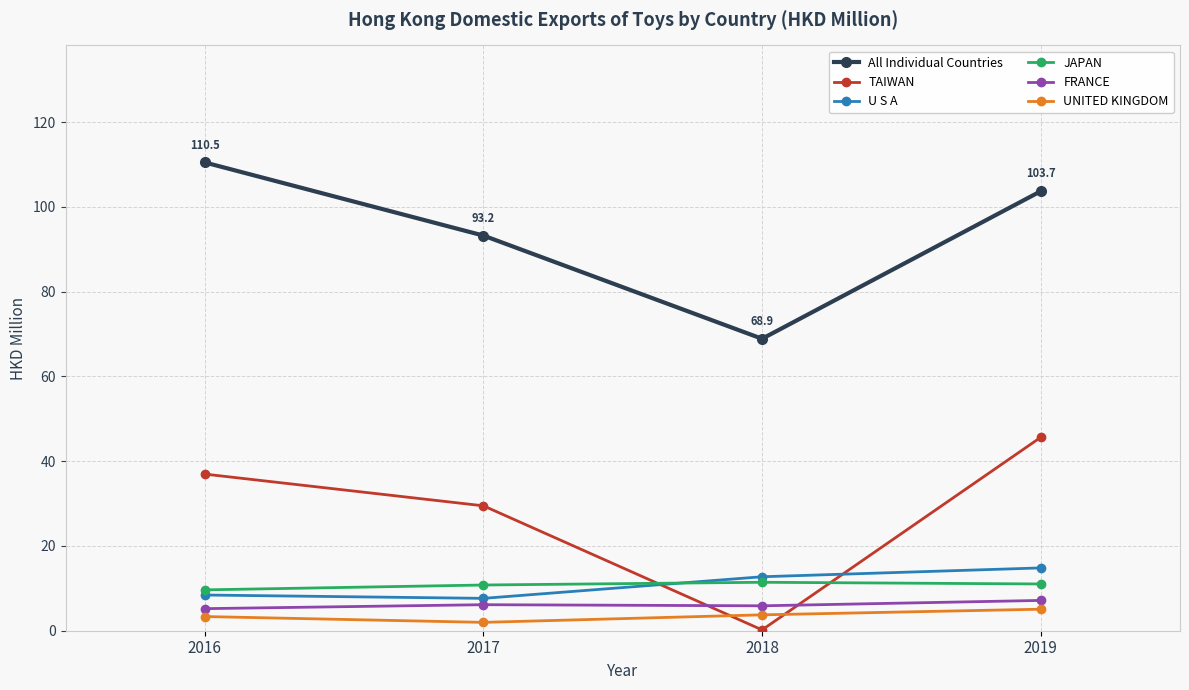

True or false: All Individual Countries and TAIWAN cross at least once.

False